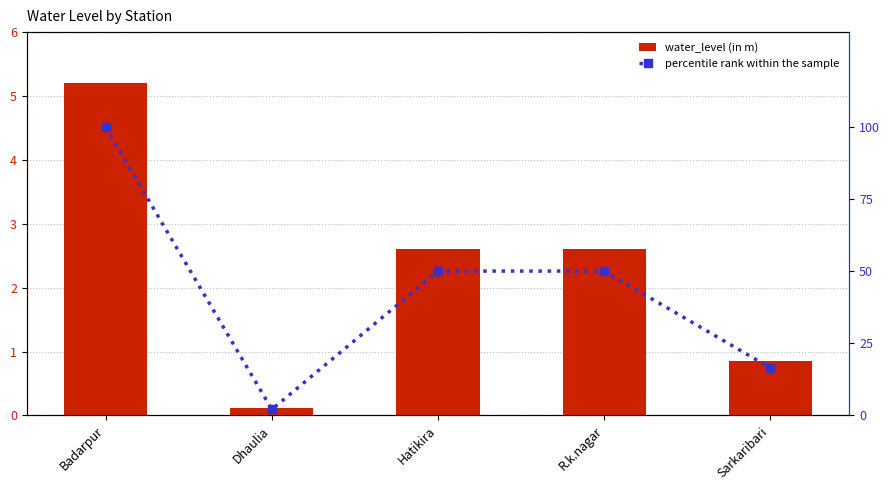

List the series in order of their overall mean, highest first.

percentile rank within the sample, water_level (in m)